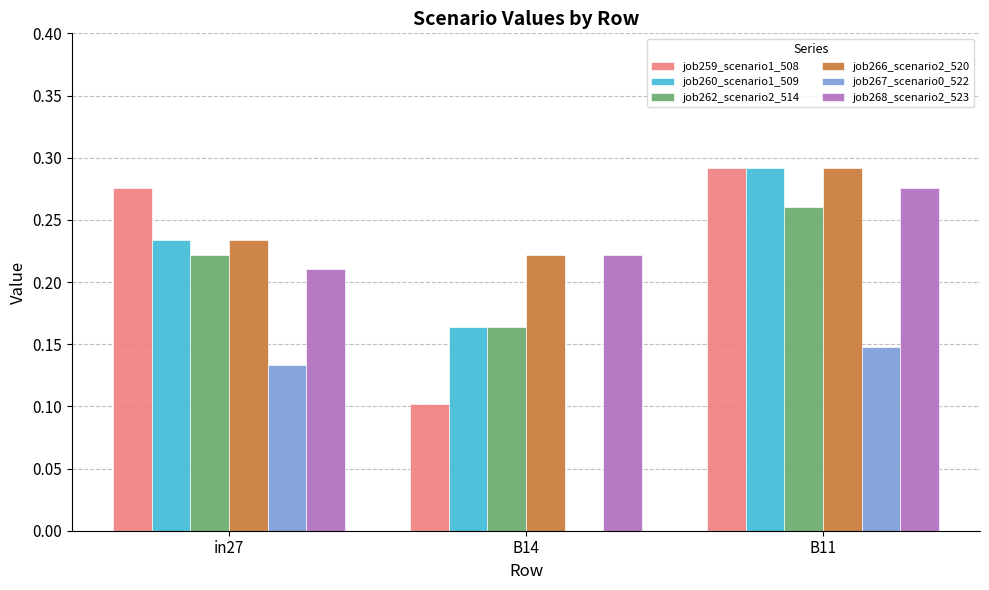

How many categories are shown in the chart?

3